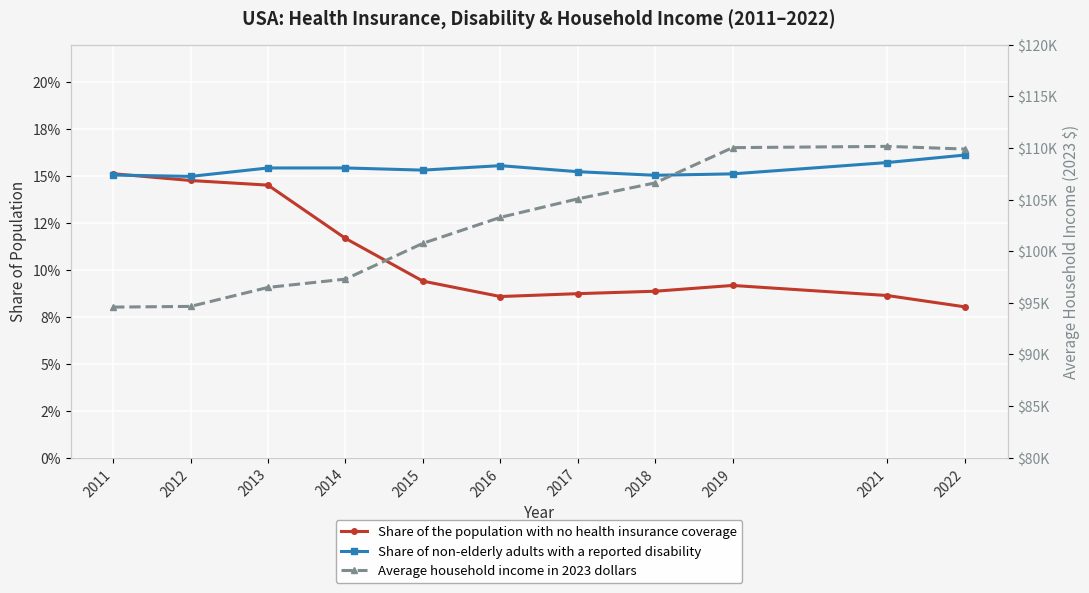

How many lines are shown in the chart?

3